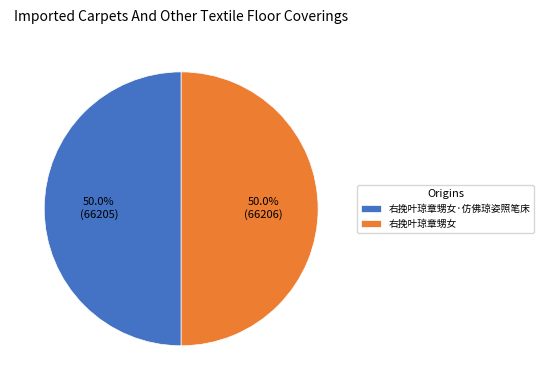

To the nearest percent, what is the average slice percentage?

50%